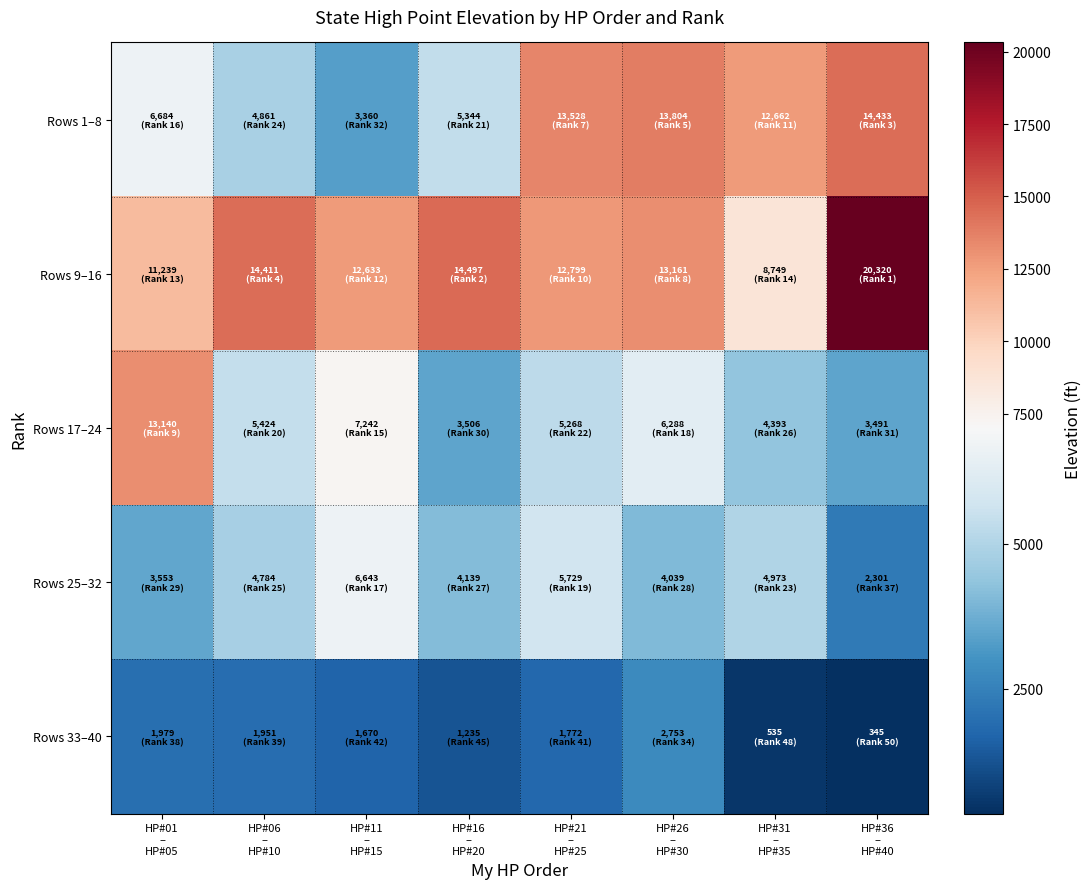

What is the maximum value shown in the chart?

20320